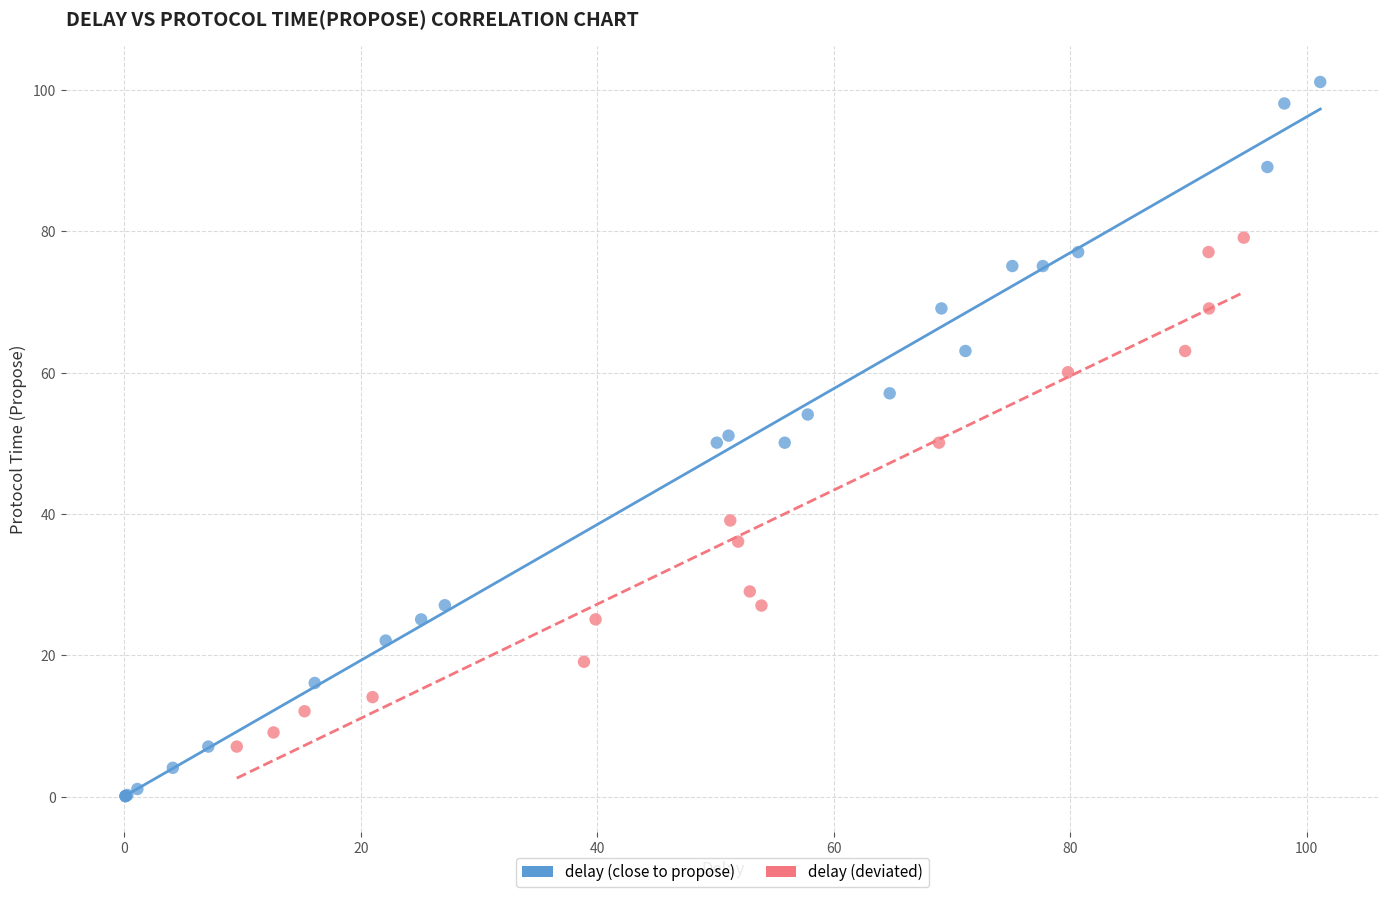

Which series contains the highest Y value?

delay (close to propose)